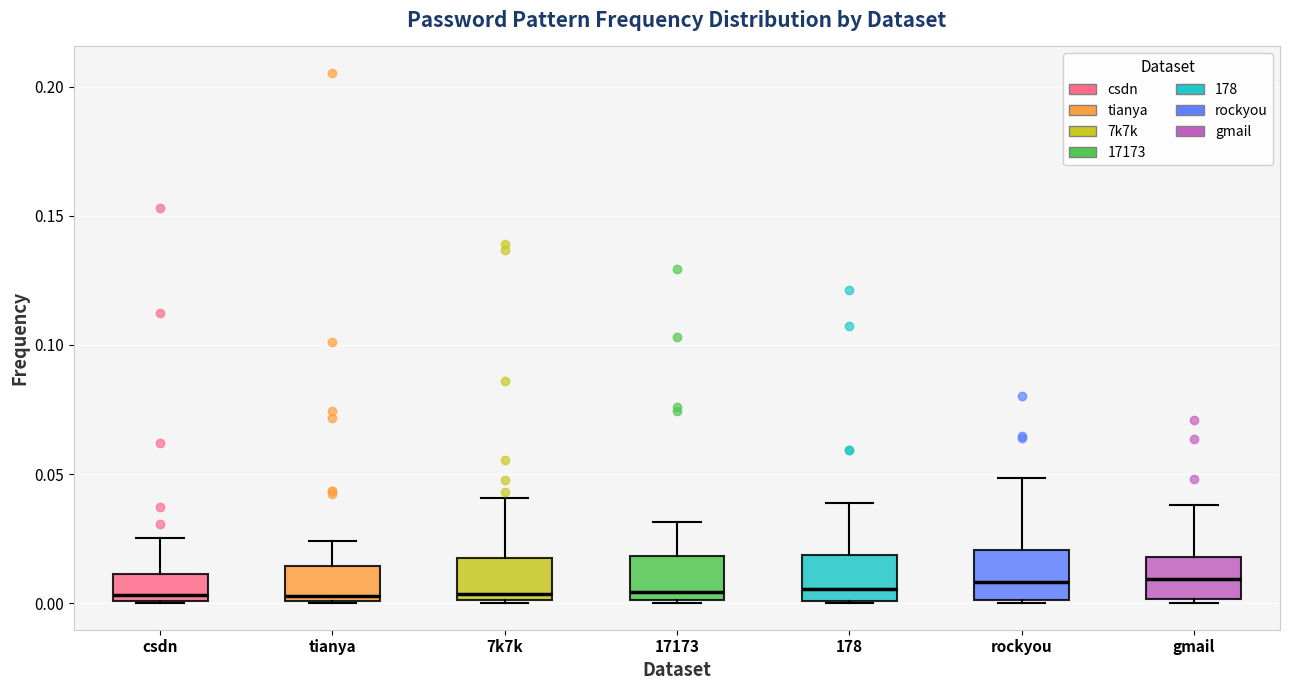

Reading left to right, read every box against the y-axis: the position of its median line, the range the box covers, and the ends of its whiskers. The values are not printed on the chart, so give them approximately, as read against the axis.

csdn: median 0.005, box 0.000 to 0.010, whiskers 0.000 to 0.025
tianya: median 0.005, box 0.000 to 0.015, whiskers 0.000 to 0.025
7k7k: median 0.005, box 0.000 to 0.020, whiskers 0.000 to 0.040
17173: median 0.005, box 0.000 to 0.020, whiskers 0.000 to 0.030
178: median 0.005, box 0.000 to 0.020, whiskers 0.000 to 0.040
rockyou: median 0.010, box 0.000 to 0.020, whiskers 0.000 to 0.050
gmail: median 0.010, box 0.000 to 0.020, whiskers 0.000 (just below the box's lower edge) to 0.040